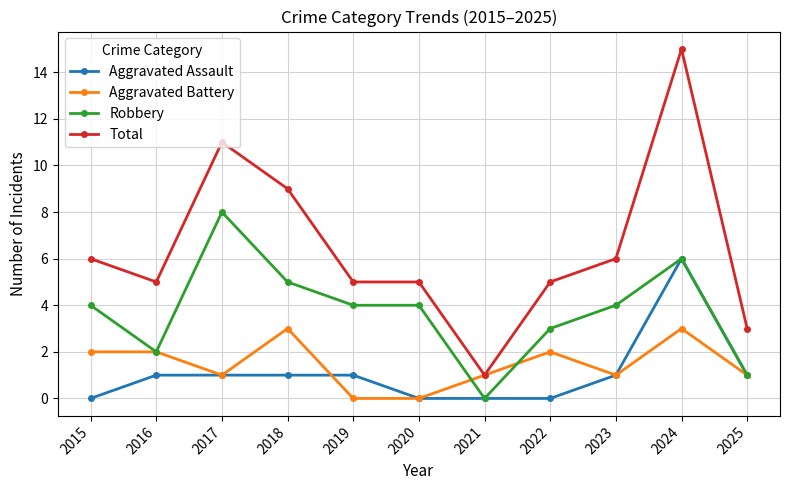

Where is the first local minimum for Total?

2016